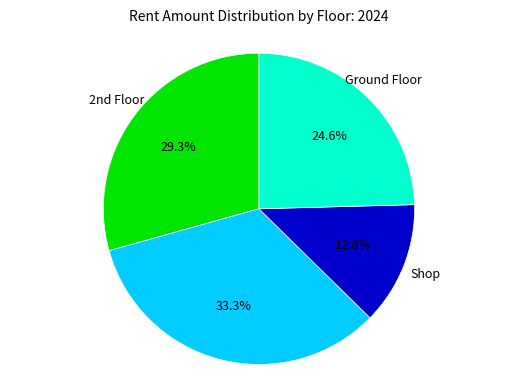

Which slice is the smallest?

Shop